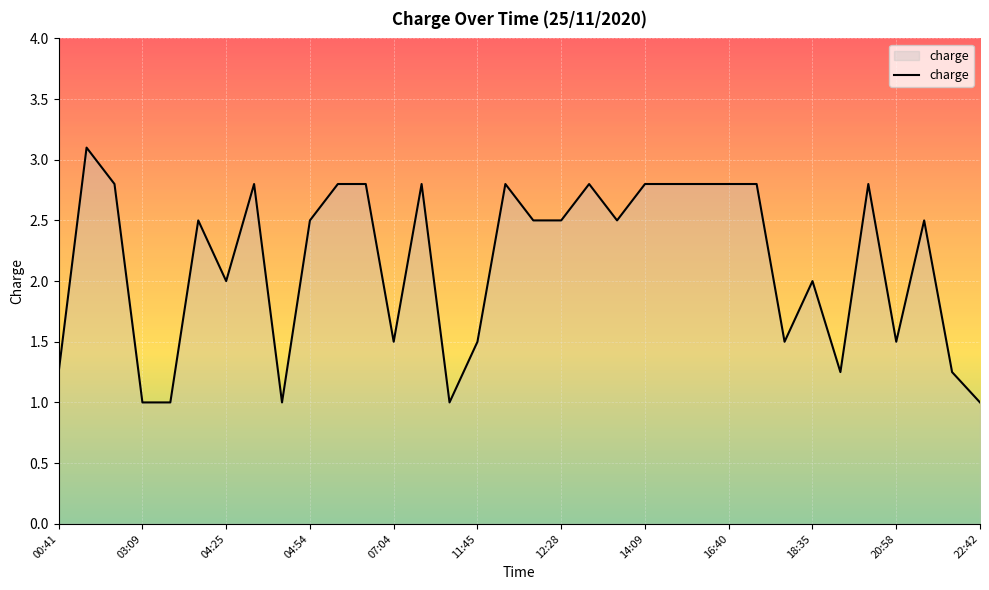

What is the smallest value displayed?

1.0